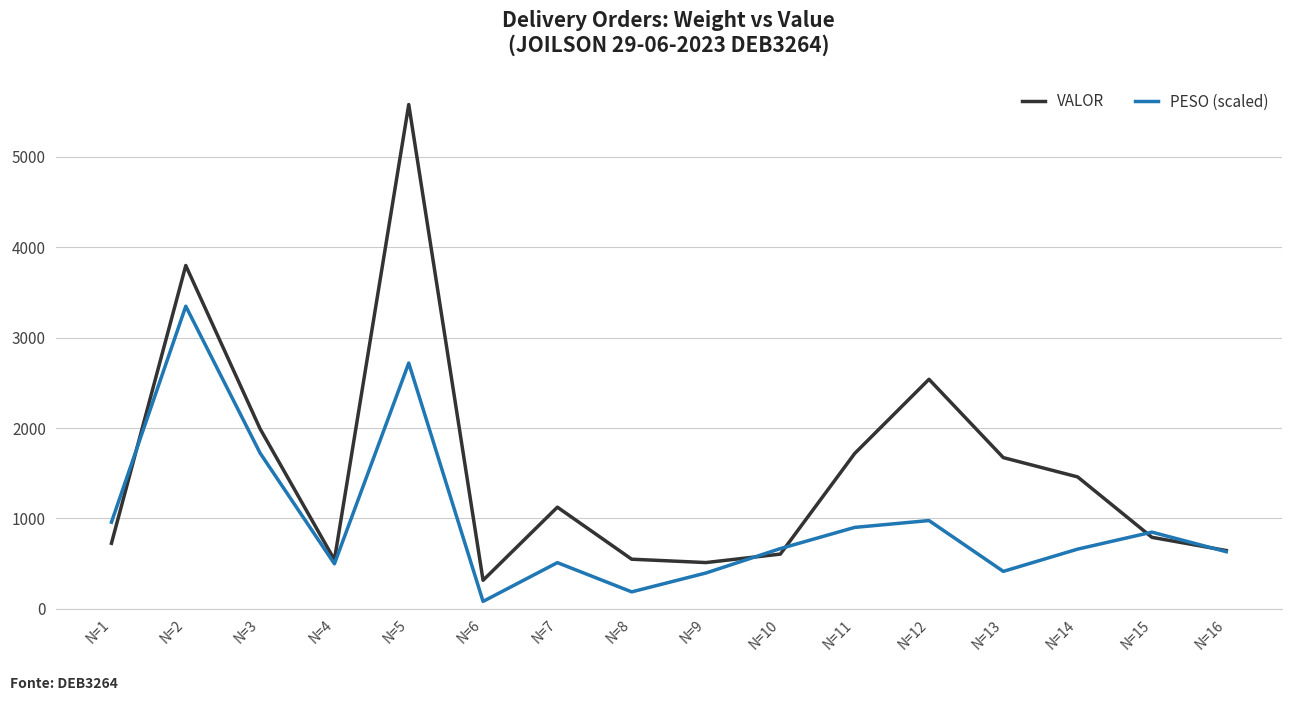

Which series has the widest spread of values?

VALOR